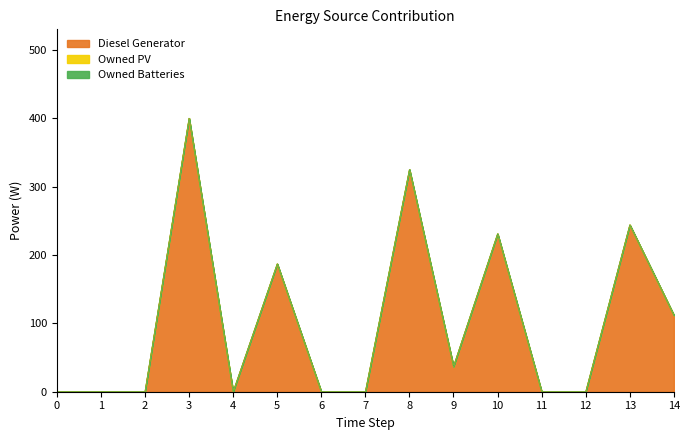

Reading left to right, what are all the values shown in this chart?

Diesel Generator: 0=0	1=0	2=0	3=400	4=0	5=187	6=0	7=0	8=325	9=37	10=231	11=0	12=0	13=244	14=112
Owned PV: 0=0	1=0	2=0	3=0	4=0	5=0	6=0	7=0	8=0	9=0	10=0	11=0	12=0	13=0	14=0
Owned Batteries: 0=0	1=0	2=0	3=0	4=0	5=0	6=0	7=0	8=0	9=0	10=0	11=0	12=0	13=0	14=0